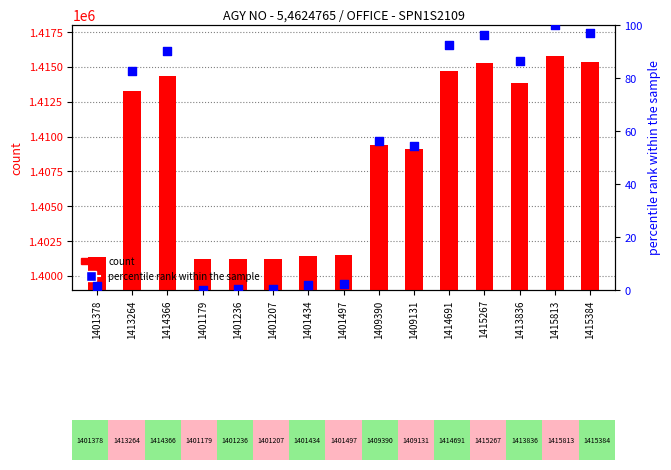

Which series has the largest total across all categories?

count